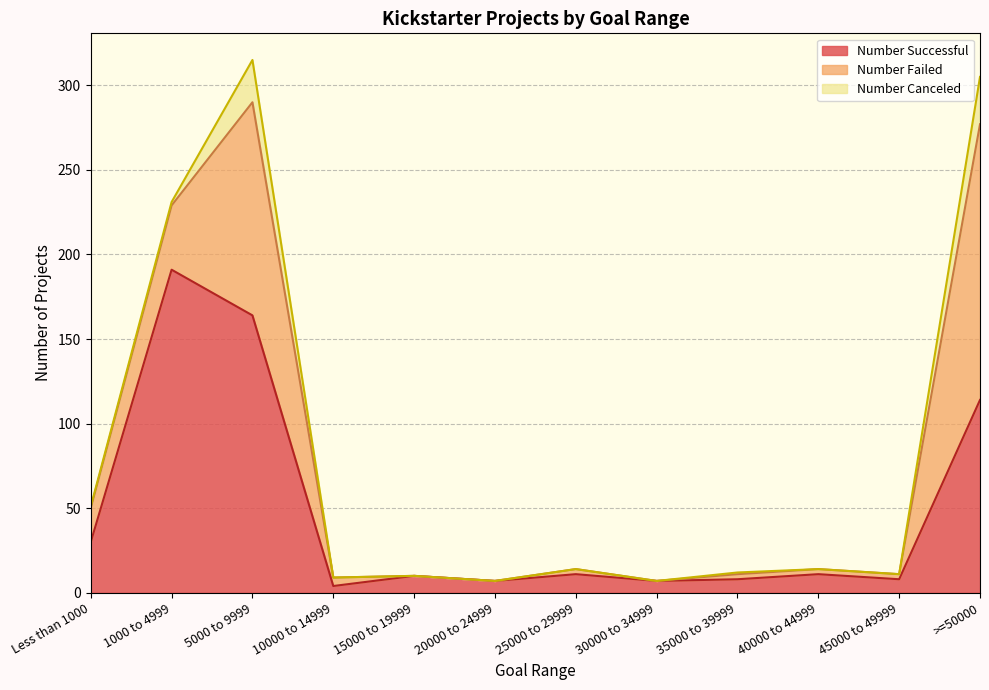

At which label does Number Canceled reach its minimum?

10000 to 14999